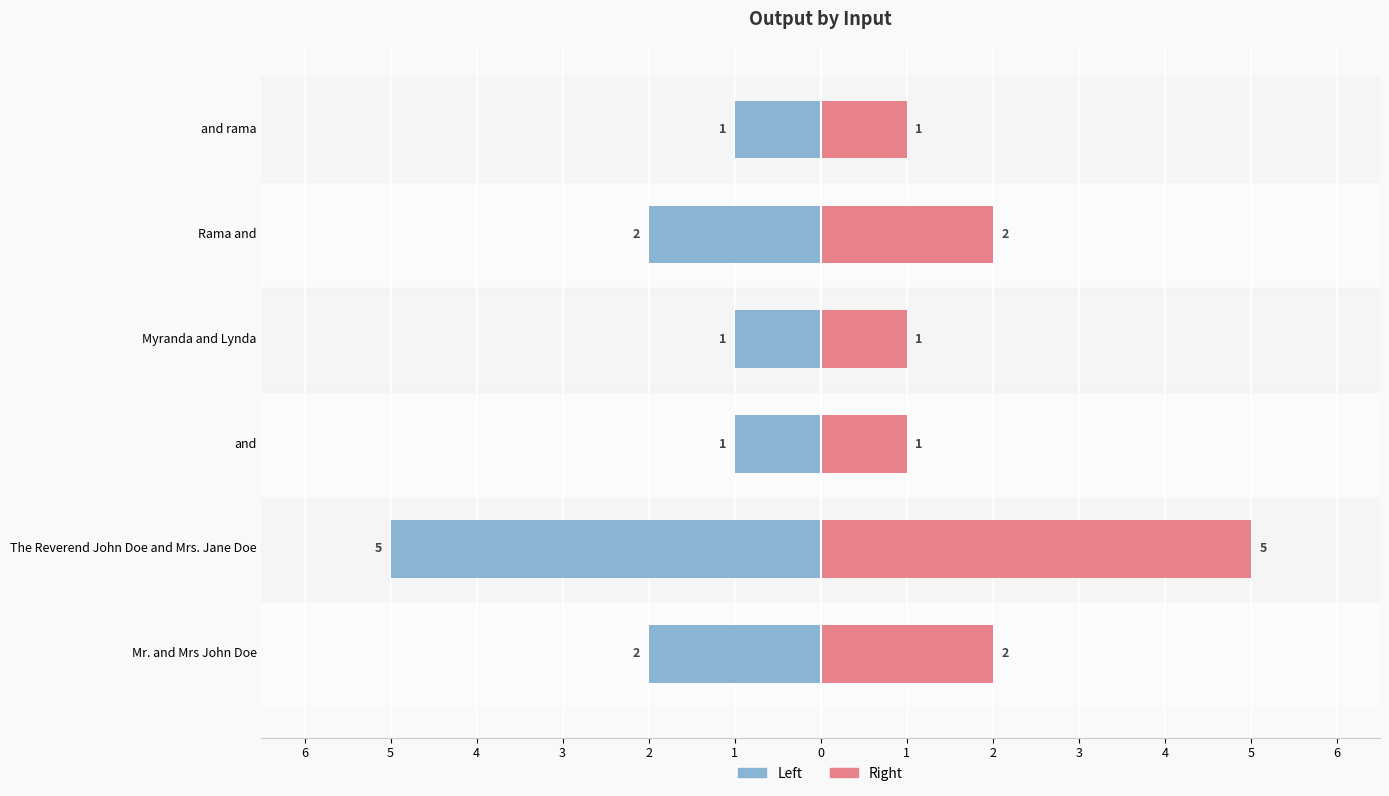

Is it true that Right (Output) equals 1 at Myranda and Lynda?

True